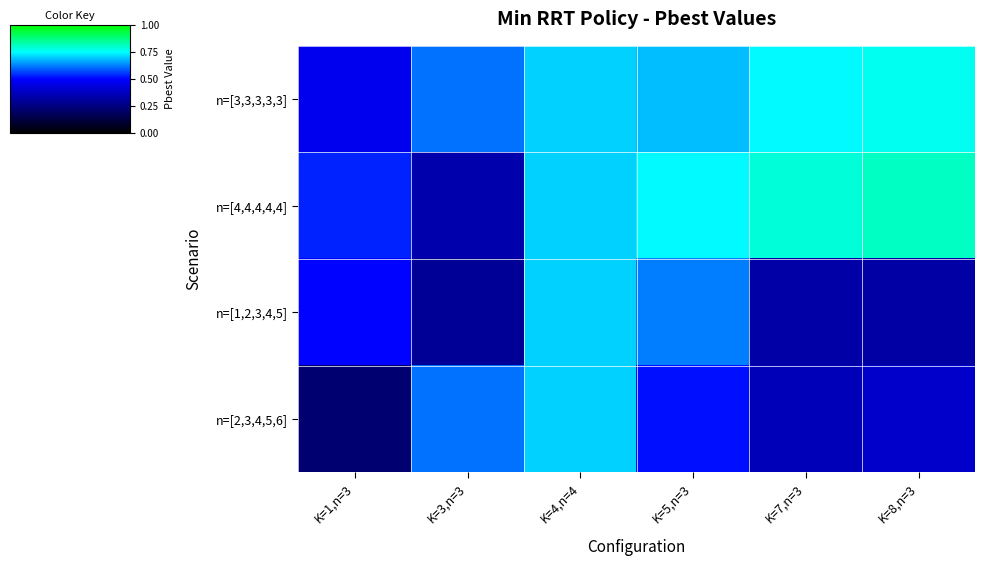

Which series has the largest total across all categories?

n=[3,3,3,3,3]